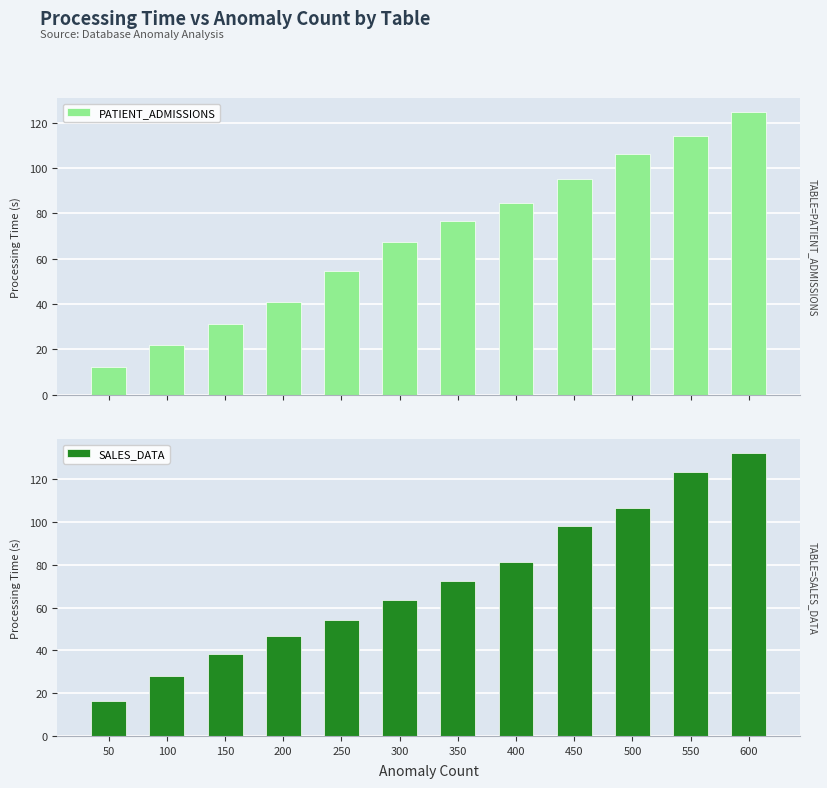

The value of SALES_DATA at 200 is 46.9. True or false?

True